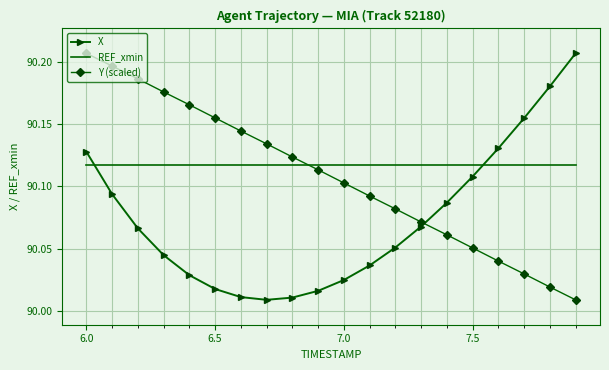

Rank the series by their average value, from lowest to highest.

X, Y (scaled), REF_xmin